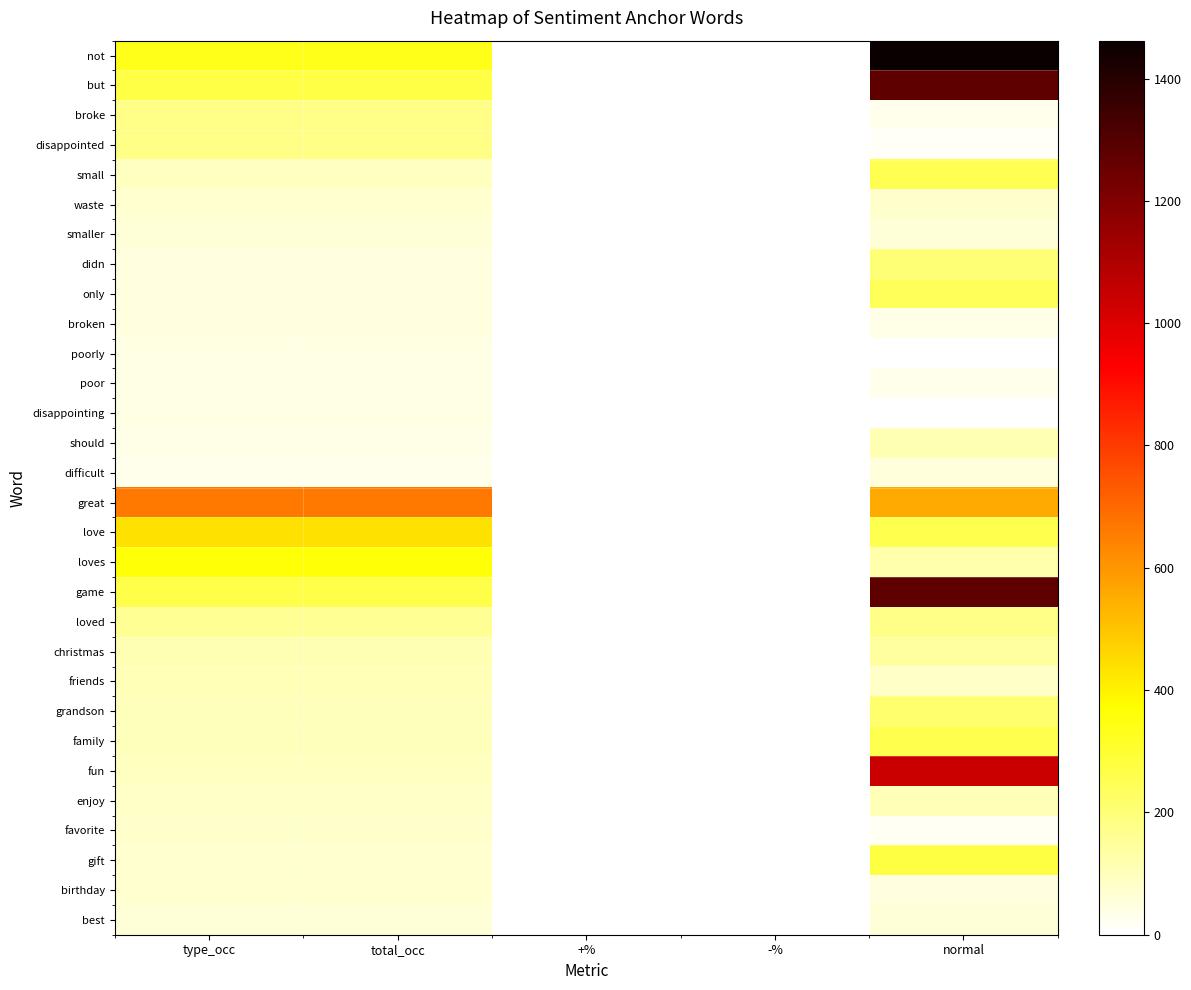

What is the difference between the highest and lowest values at +%?

1